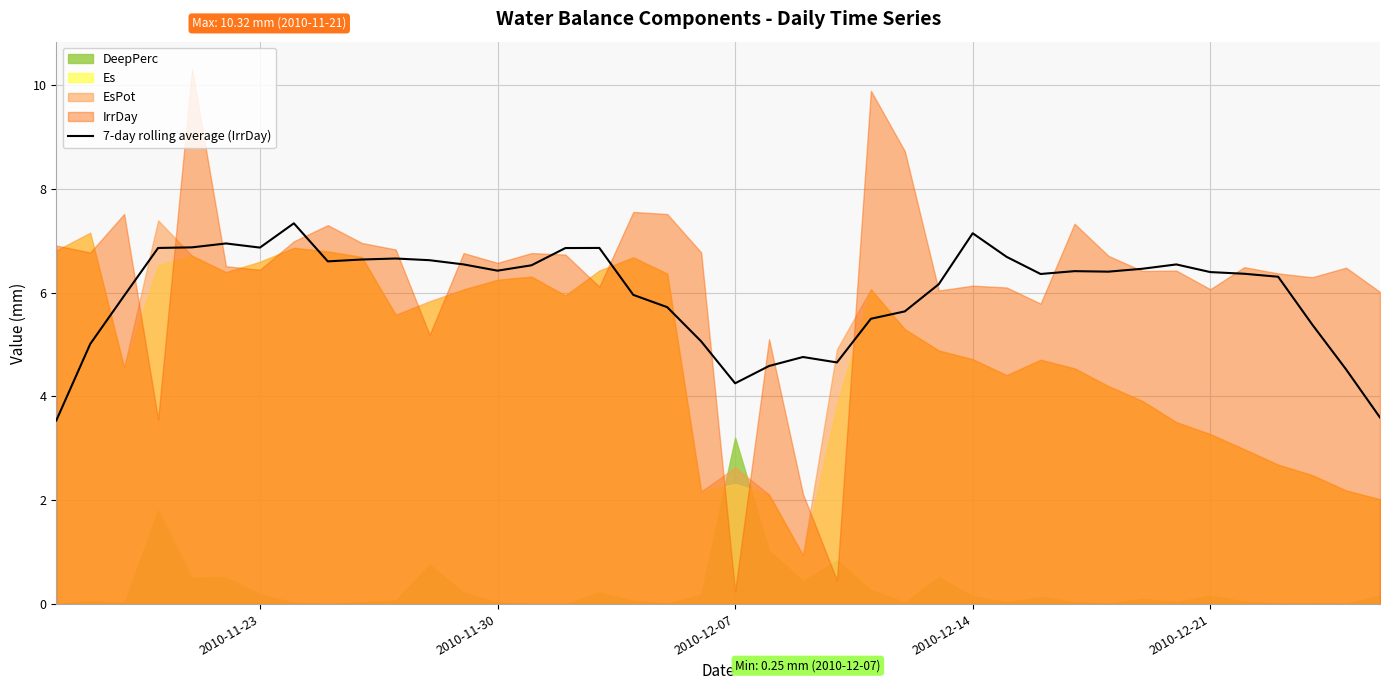

The value of 7-day rolling average (IrrDay) at 2010-12-21 is 10.7. True or false?

False